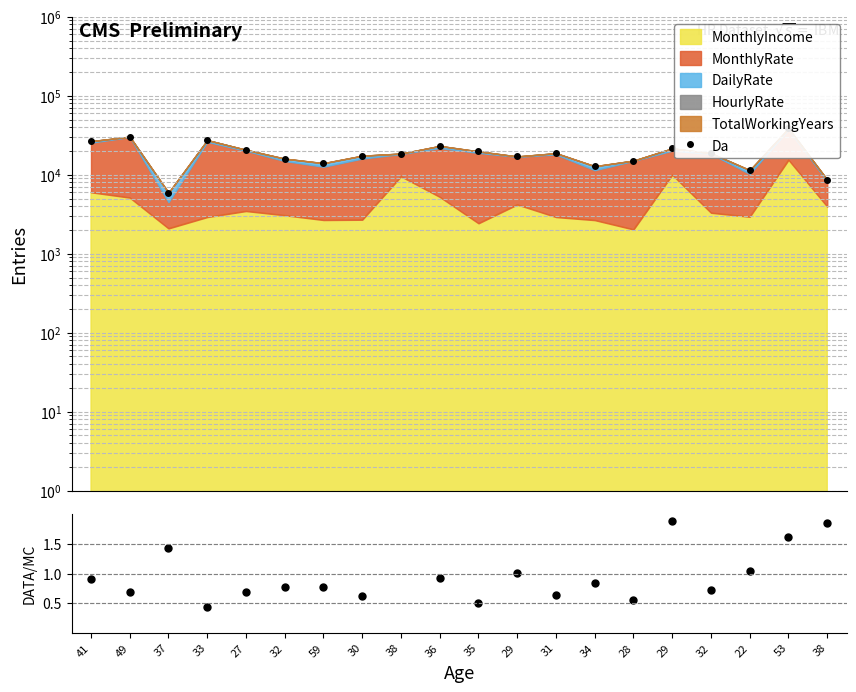

What is the smallest value displayed?

0.4